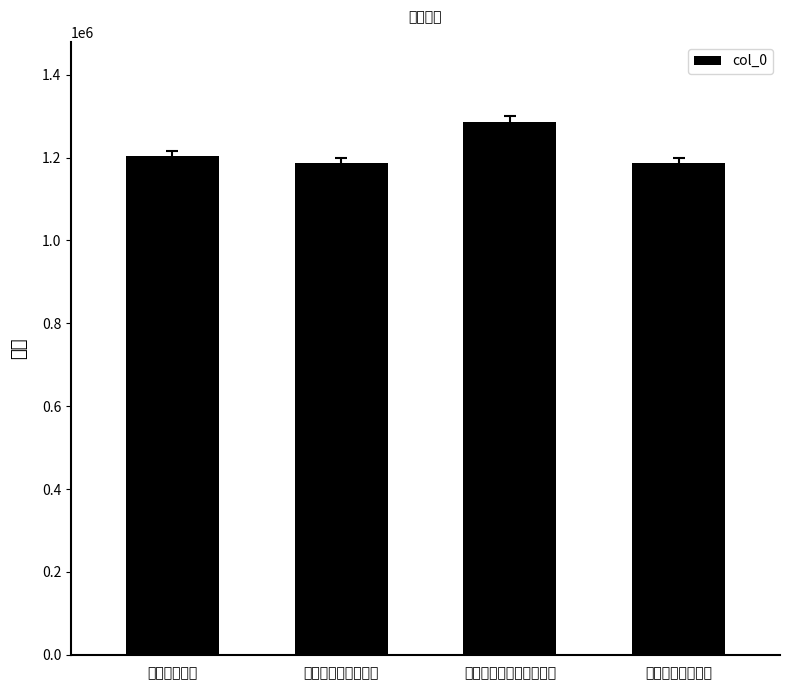

How many values are below 1203706?

2